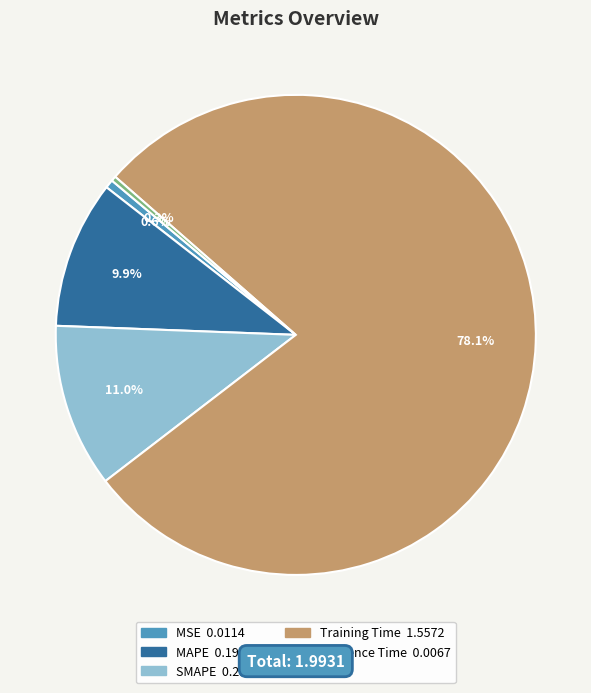

Which slice is the largest?

Training Time